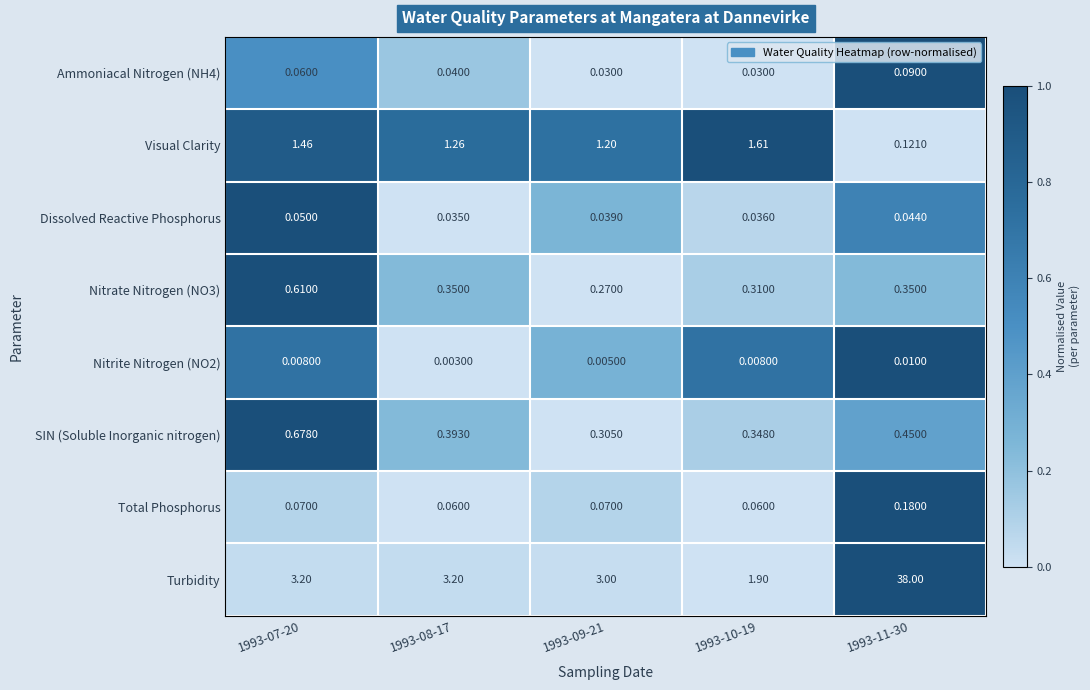

Which series has the widest spread of values?

Turbidity